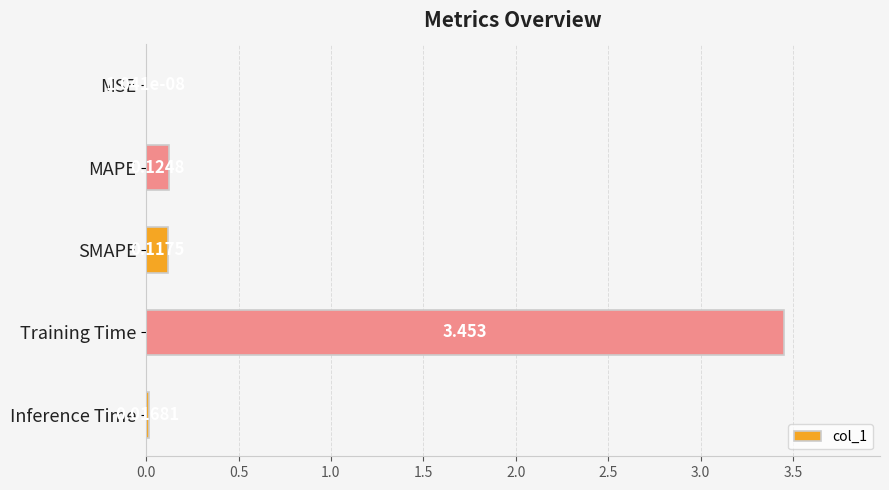

Does the chart contain stacked bars?

No